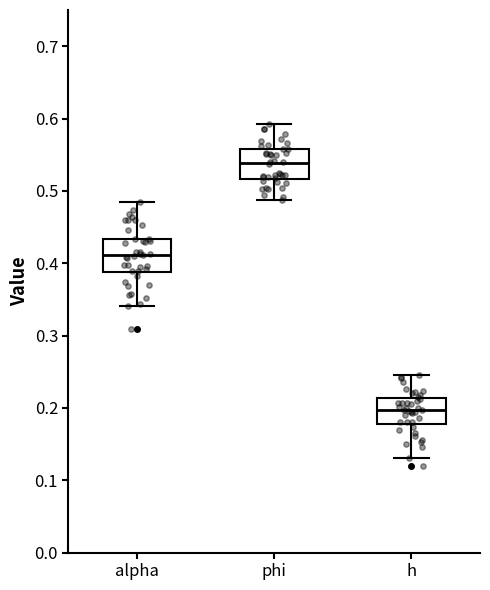

Reading left to right, transcribe this box plot: for each box, give where its median line is, the range the box spans, and where its two whiskers end, as read against the y-axis. The values are not printed on the chart, so give them approximately, as read against the axis.

alpha: median 0.41, box 0.39 to 0.43, whiskers 0.34 to 0.49
phi: median 0.54, box 0.52 to 0.56, whiskers 0.49 to 0.59
h: median 0.20, box 0.18 to 0.21, whiskers 0.13 to 0.24